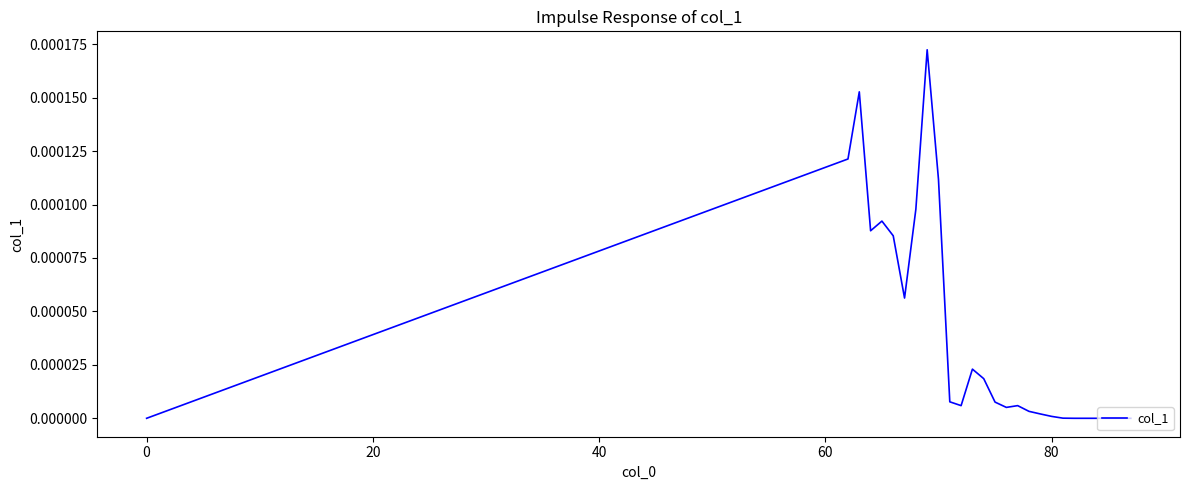

How many lines are shown in the chart?

1